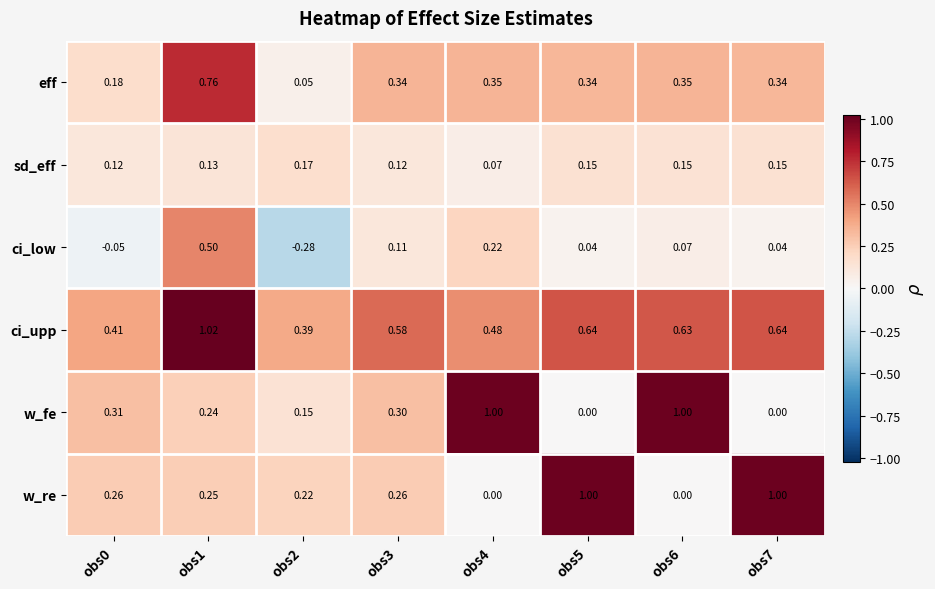

At obs5, list the series in order from largest to smallest.

w_re, ci_upp, eff, sd_eff, ci_low, w_fe